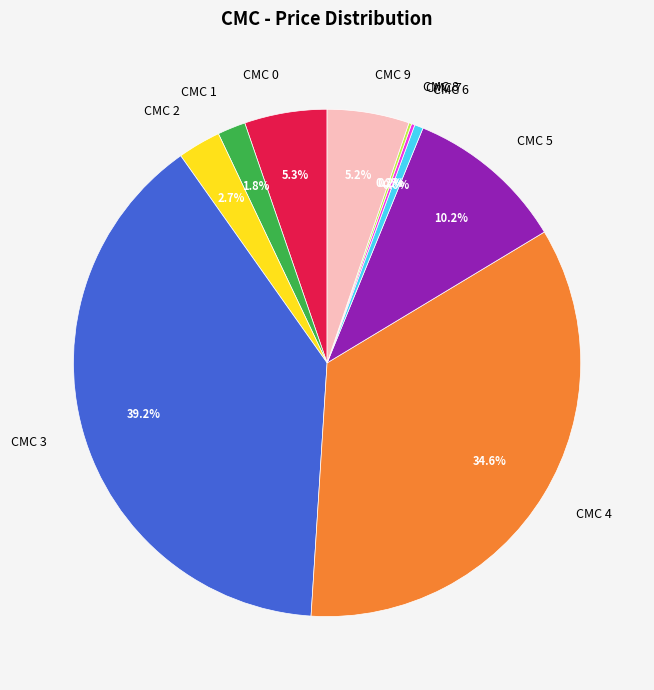

Which slice is the largest?

CMC 3